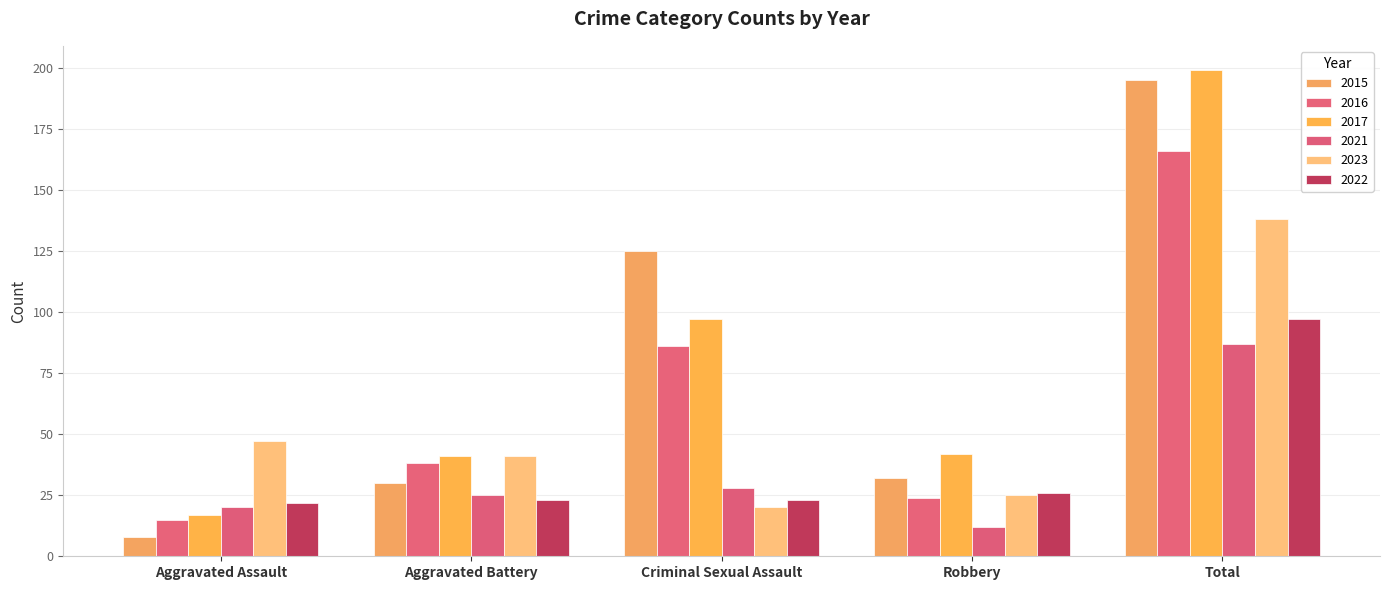

The value of 2022 at Aggravated Assault is 11. True or false?

False